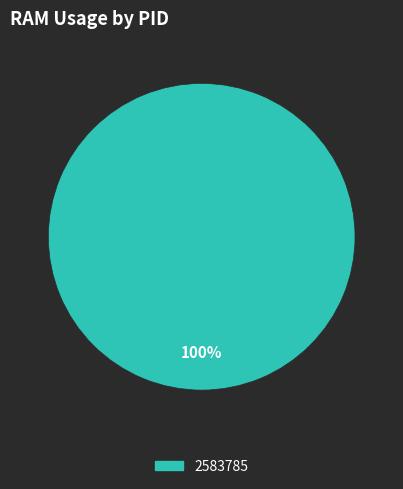

Is there any slice that represents more than half of the pie?

Yes